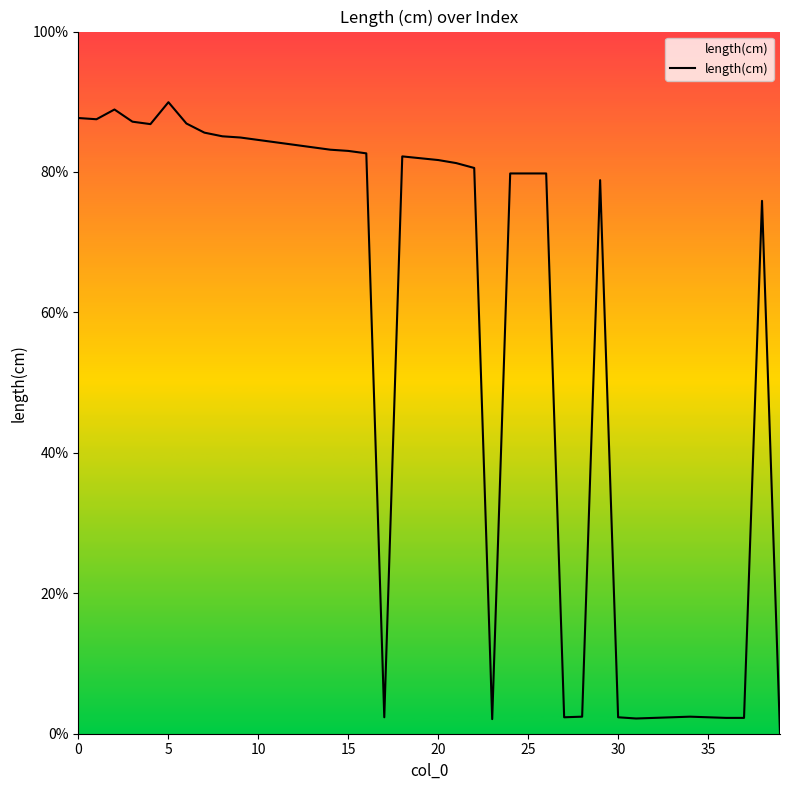

How many points are higher than both their immediate neighbors (excluding endpoints)?

6